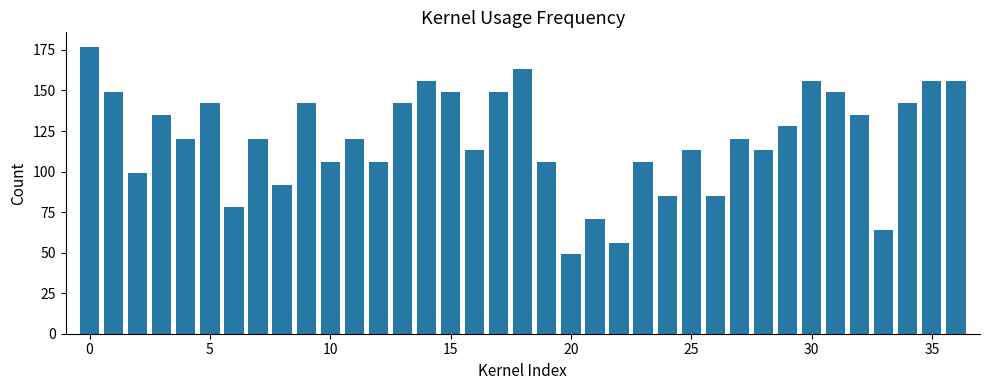

Reading left to right, transcribe all the data shown in this chart.

177	149	99	135	120	142	78	120	92	142	106	120	106	142	156	149	113	149	163	106	49	71	56	106	85	113	85	120	113	128	156	149	135	64	142	156	156